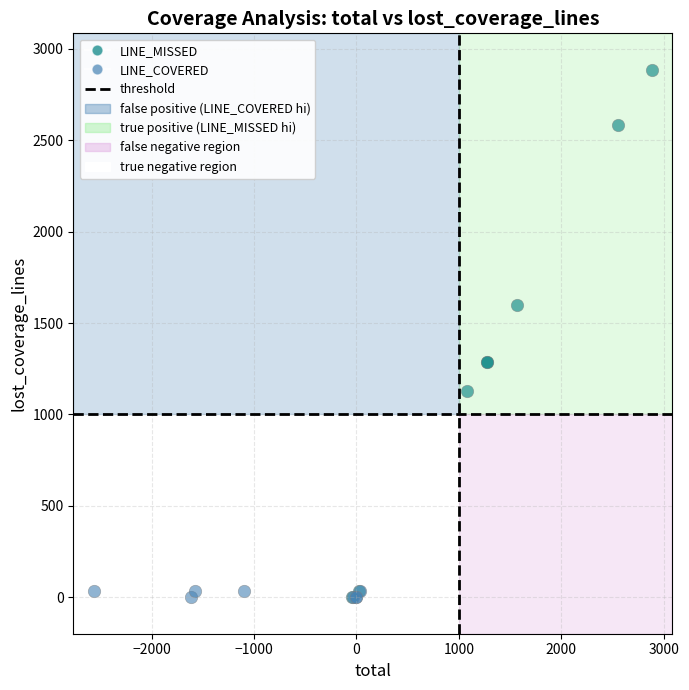

Which series has the largest Y range (max minus min)?

LINE_MISSED